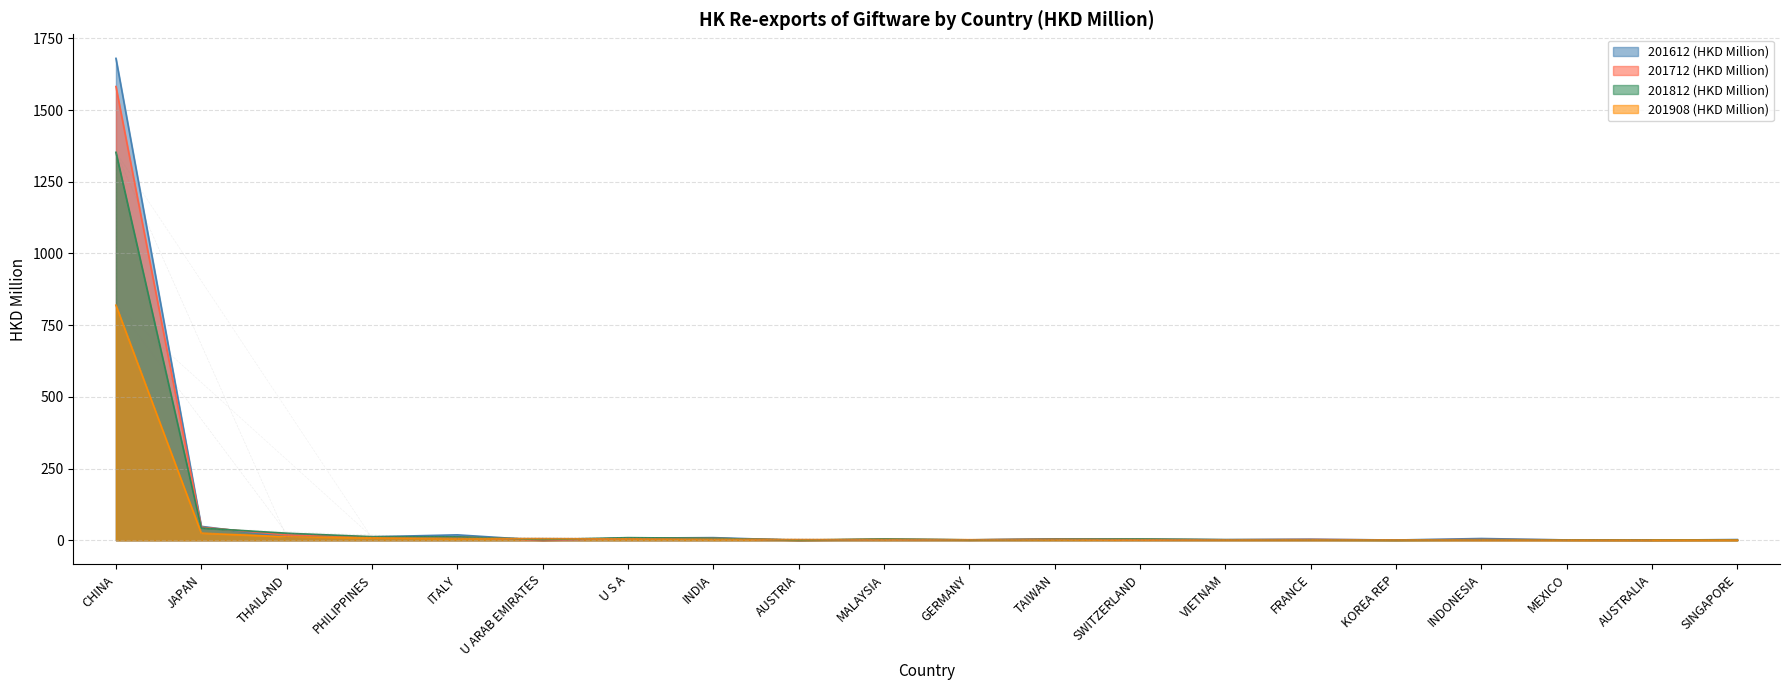

List the series in order of their peak value, lowest first.

201908 (HKD Million), 201812 (HKD Million), 201712 (HKD Million), 201612 (HKD Million)